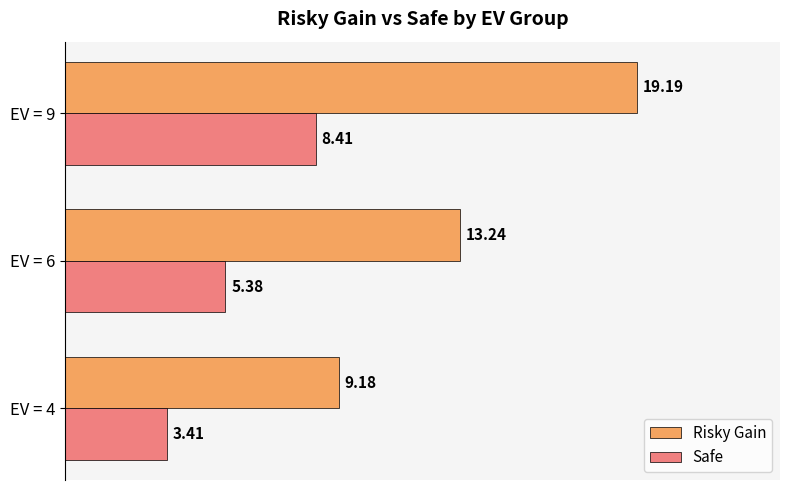

What is the difference between the maximum and minimum values in the Risky Gain series?

10.0